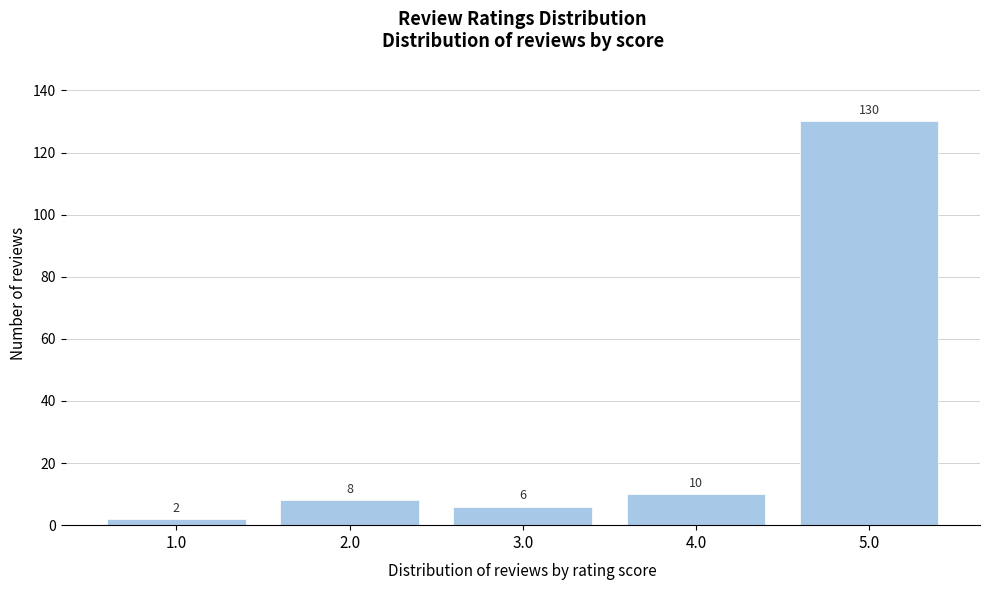

Reading left to right, list every bar in this chart as the range it spans on the x-axis followed by its height.

0.5 to 1.5: 2
1.5 to 2.5: 8
2.5 to 3.5: 6
3.5 to 4.5: 10
4.5 to 5.5: 130